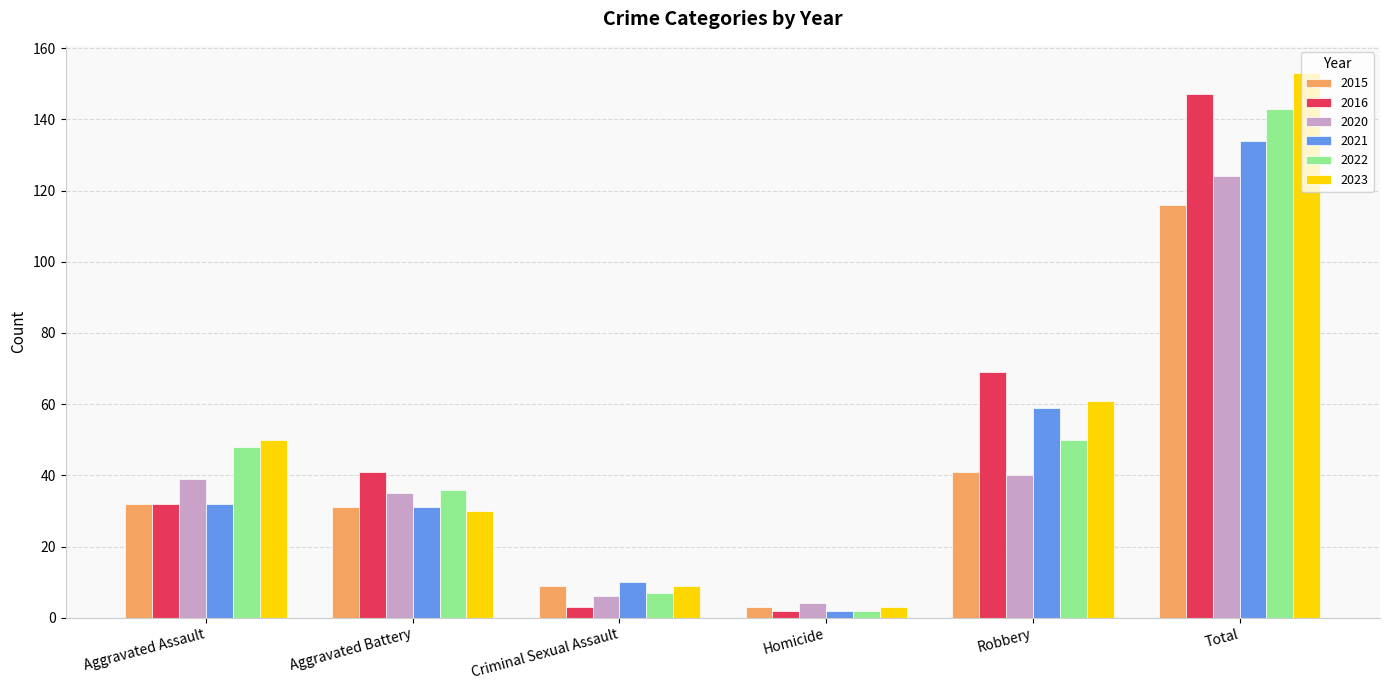

Where is 2023 nearest to the value 78?

Robbery